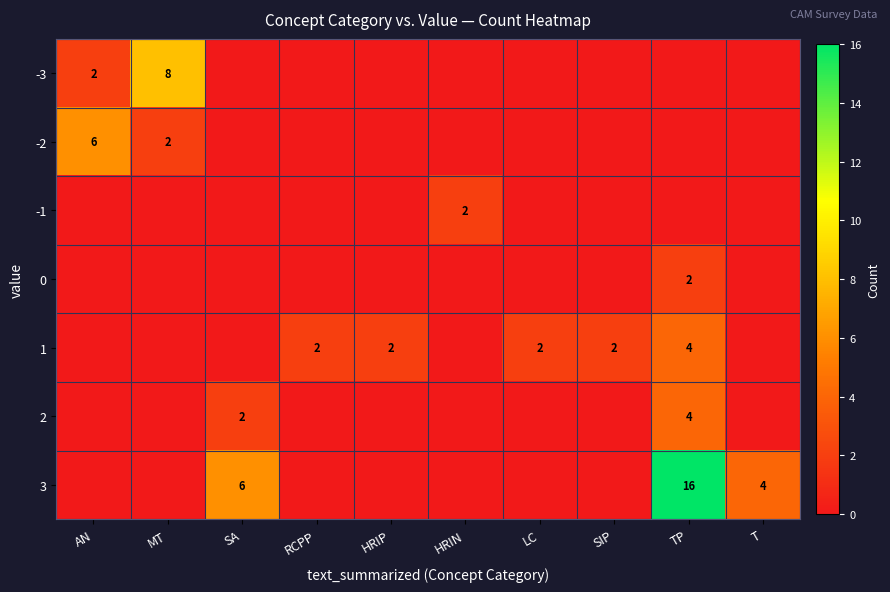

How many categories are shown in the chart?

10